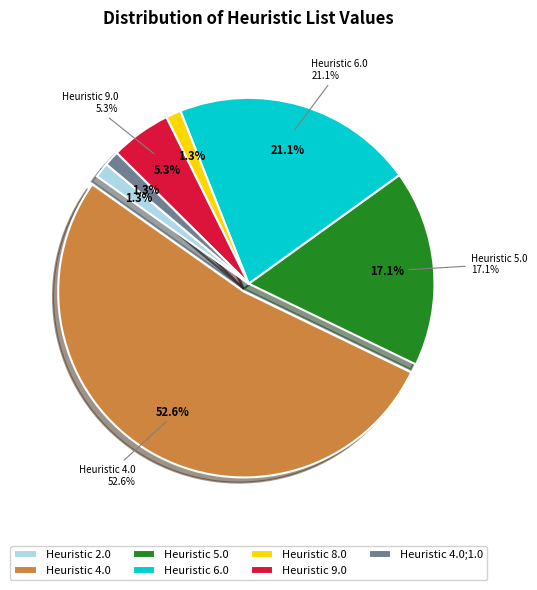

Rank the categories by value from lowest to highest.

2.0, 8.0, 4.0;1.0, 9.0, 5.0, 6.0, 4.0